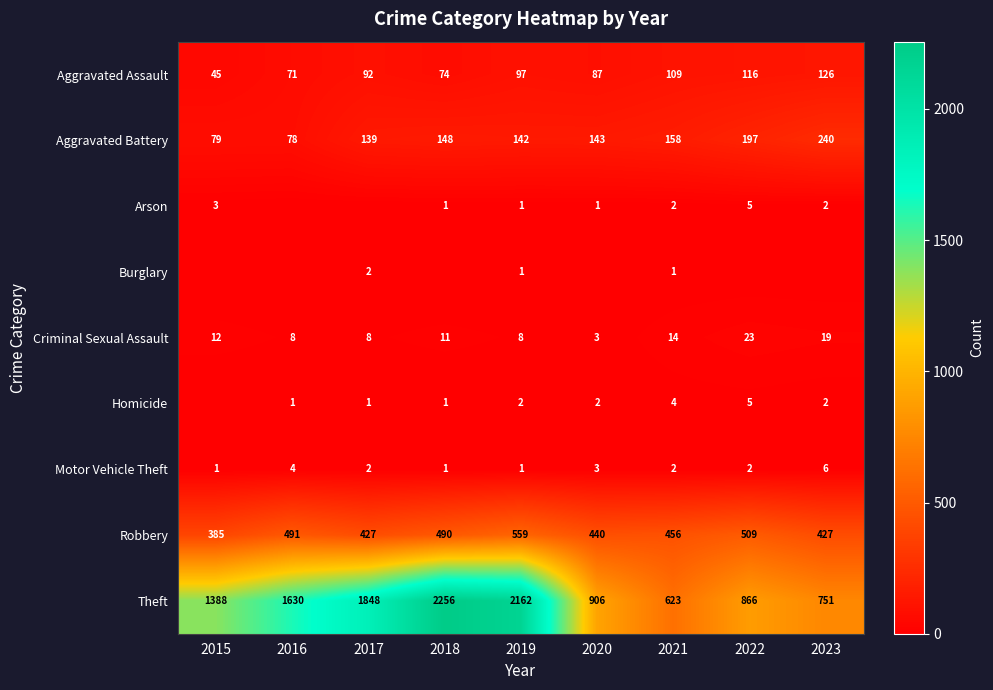

What is the spread (max minus min) of values at 2022?

866